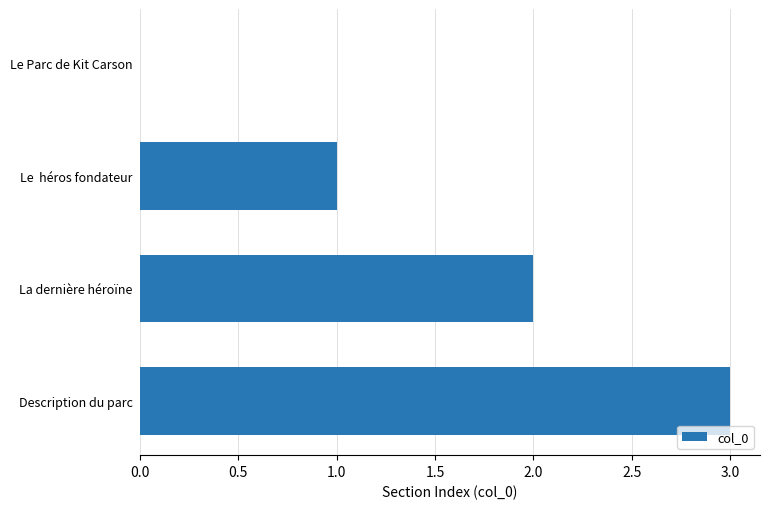

What is the maximum value shown in the chart?

3